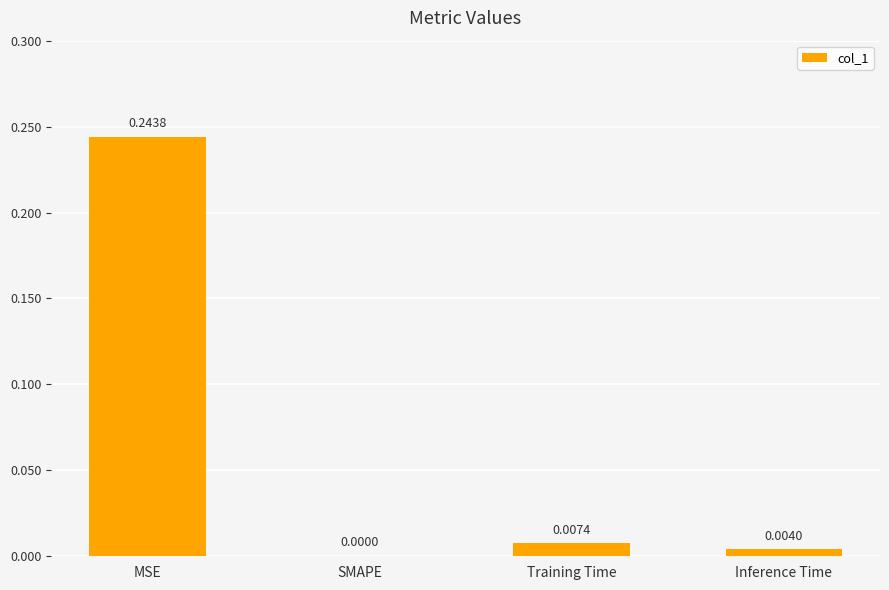

At which label is the value closest to 0?

SMAPE